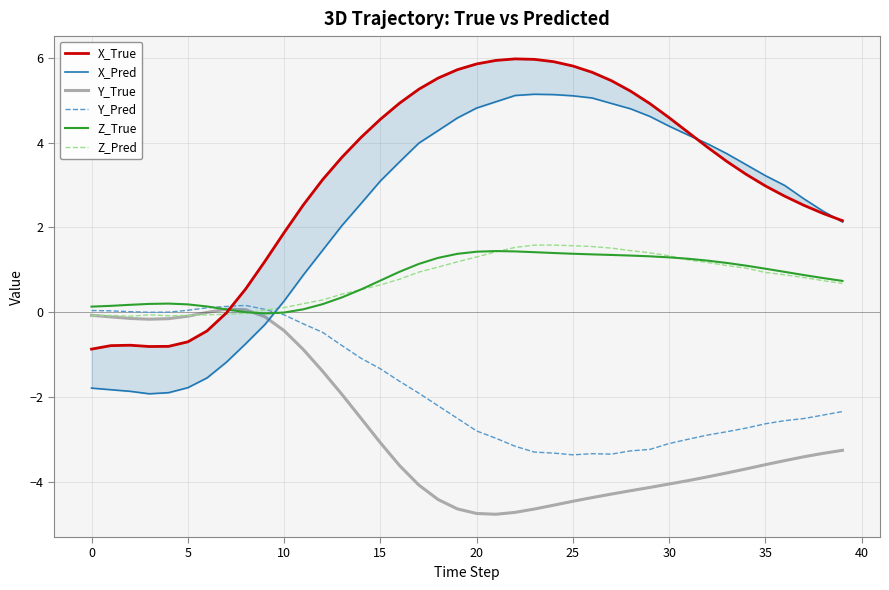

What is the lowest value of the Y_True series?

-4.8